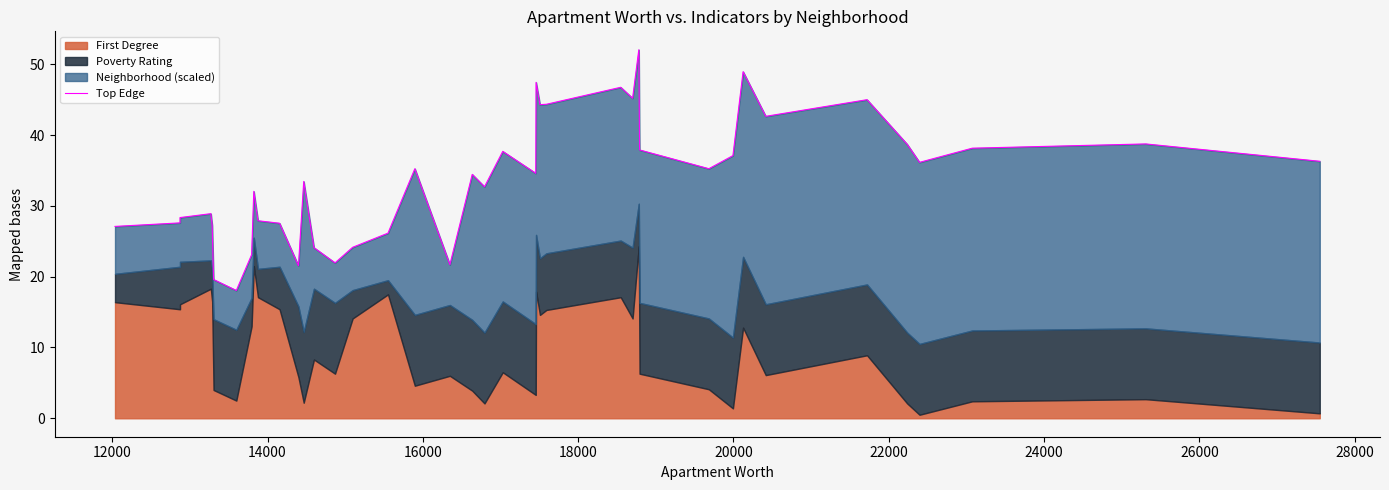

What is the value of the 13th point from the left?

33.5